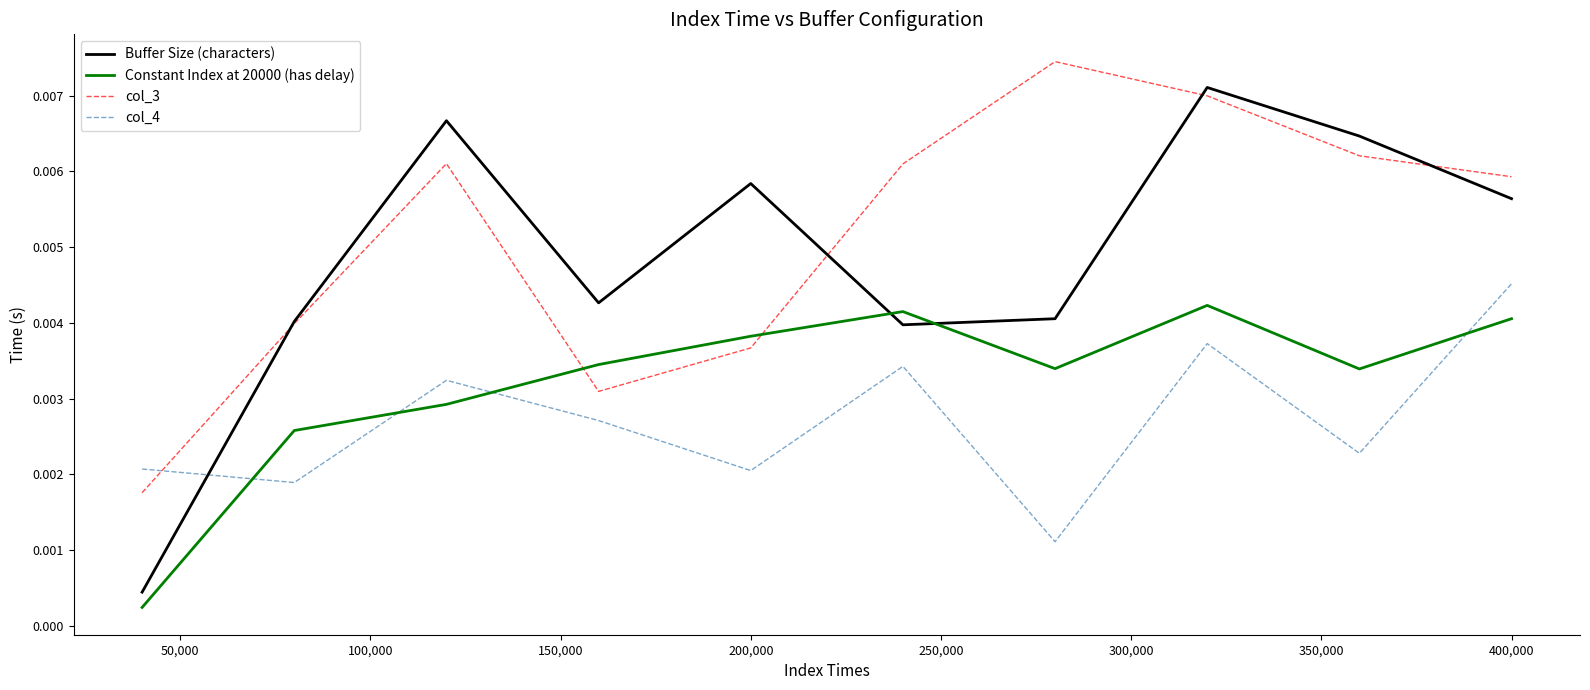

After their last crossing, which series has the higher values: col_4 or col_3?

col_3